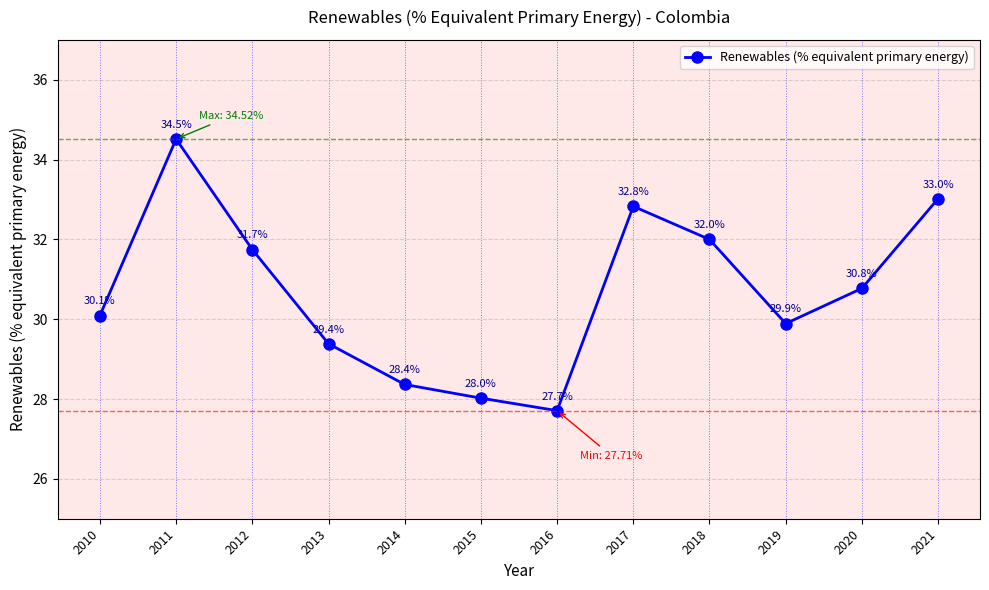

List the labels in order of value, smallest first.

2016, 2015, 2014, 2013, 2019, 2010, 2020, 2012, 2018, 2017, 2021, 2011